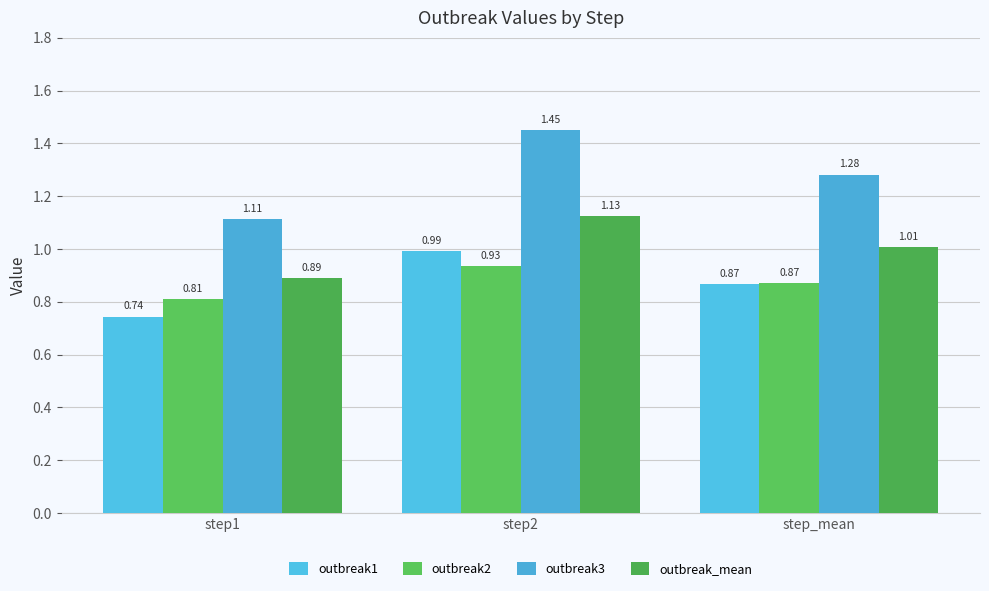

At which category does the chart reach its peak across all series?

step2